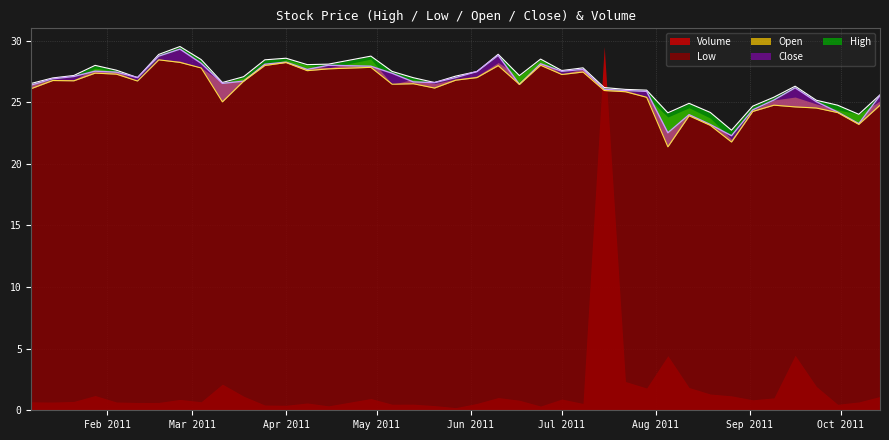

What is the highest value of the Low series?

28.4